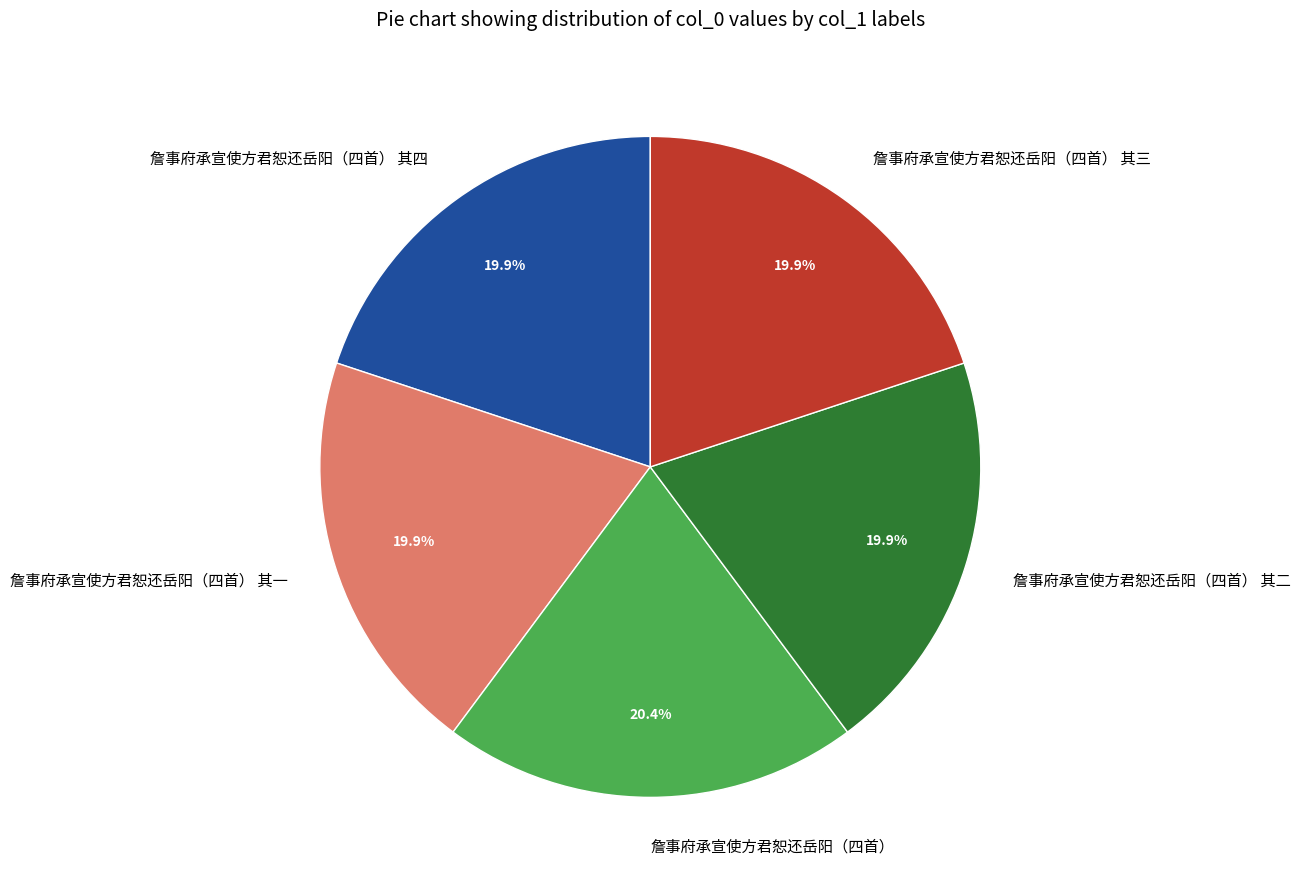

What is the ratio of the value at 詹事府承宣使方君恕还岳阳（四首） 其三 to the value at 詹事府承宣使方君恕还岳阳（四首） 其四?

1.0